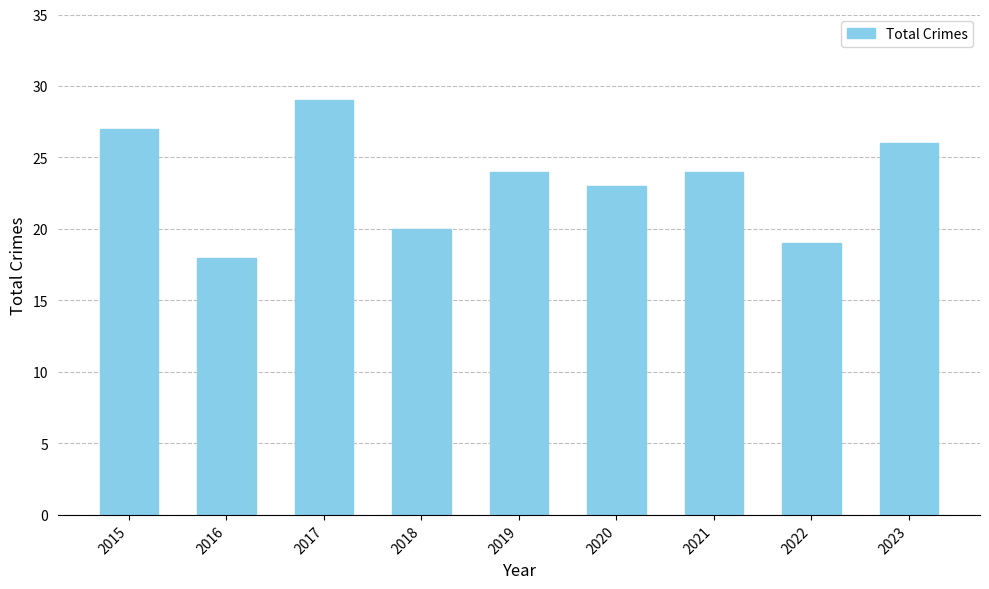

Reading left to right, extract all data points from this chart.

27	18	29	20	24	23	24	19	26